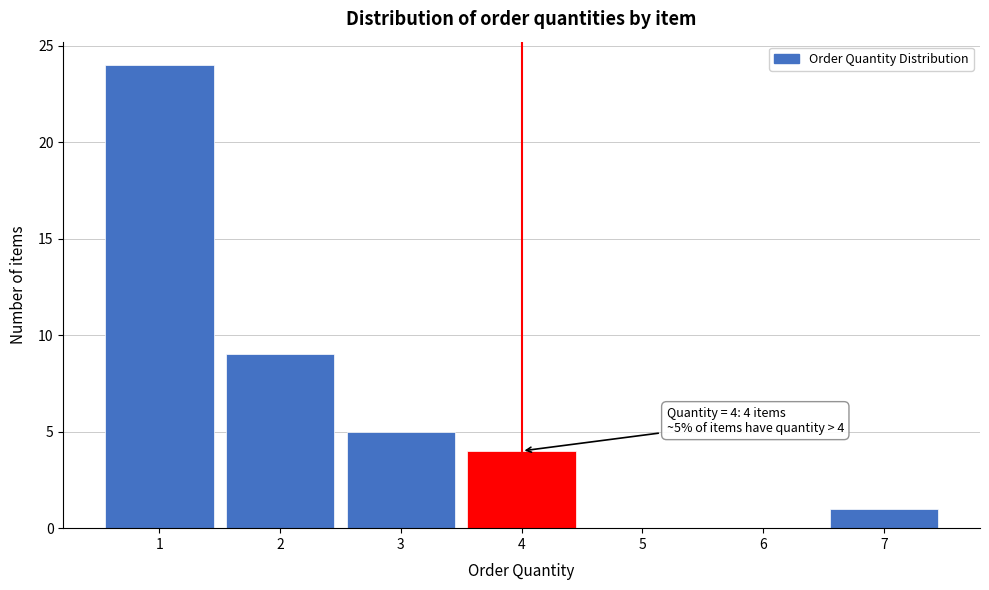

Which range on the x-axis has the tallest bar?

0.5 to 1.5